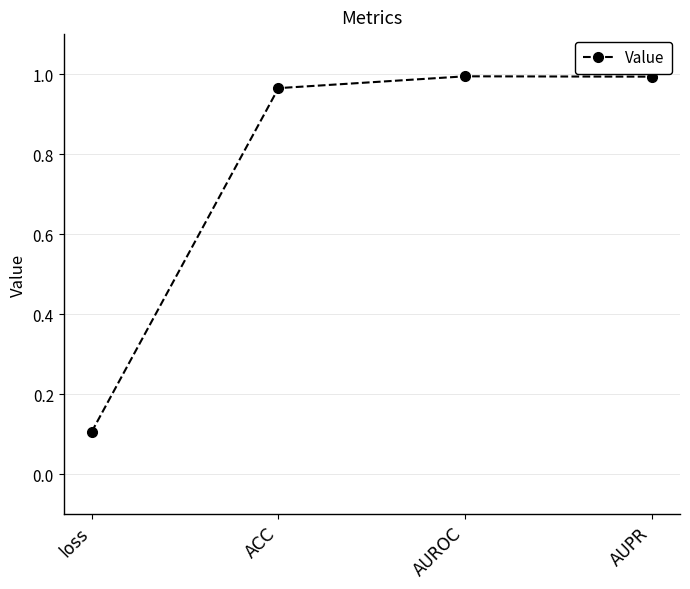

What is the label of the 4th point from the right?

loss